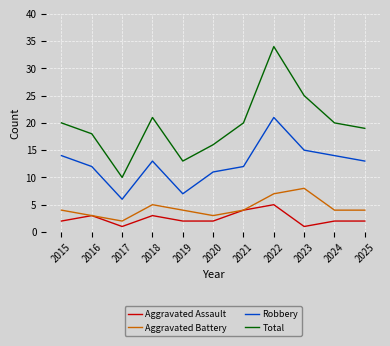

At which category is the sum across all series the highest?

2022